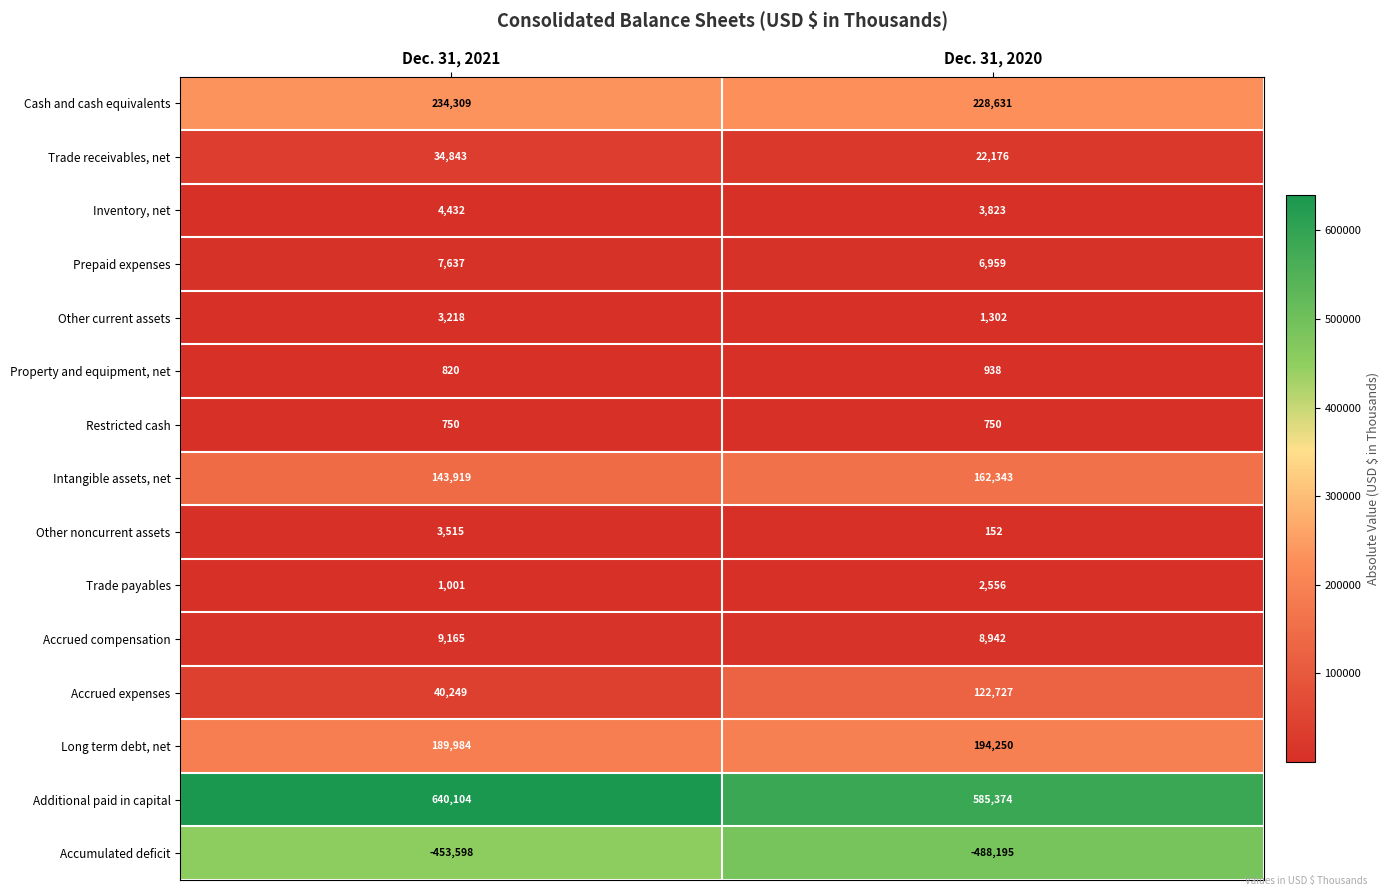

What is the total value across all series at Dec. 31, 2020?

852728